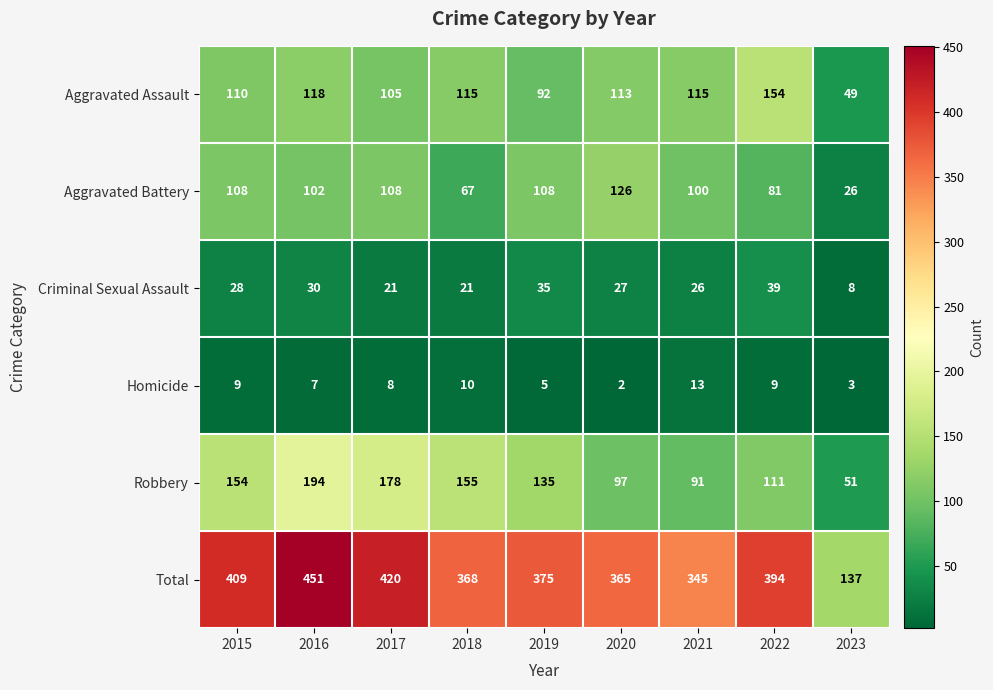

At 2020, list the series in order from smallest to largest.

Homicide, Criminal Sexual Assault, Robbery, Aggravated Assault, Aggravated Battery, Total